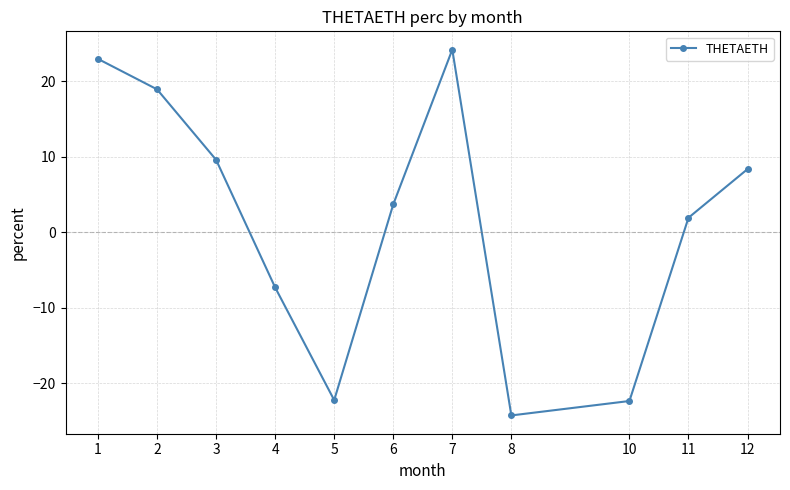

Between 12 and 3, which is larger?

3